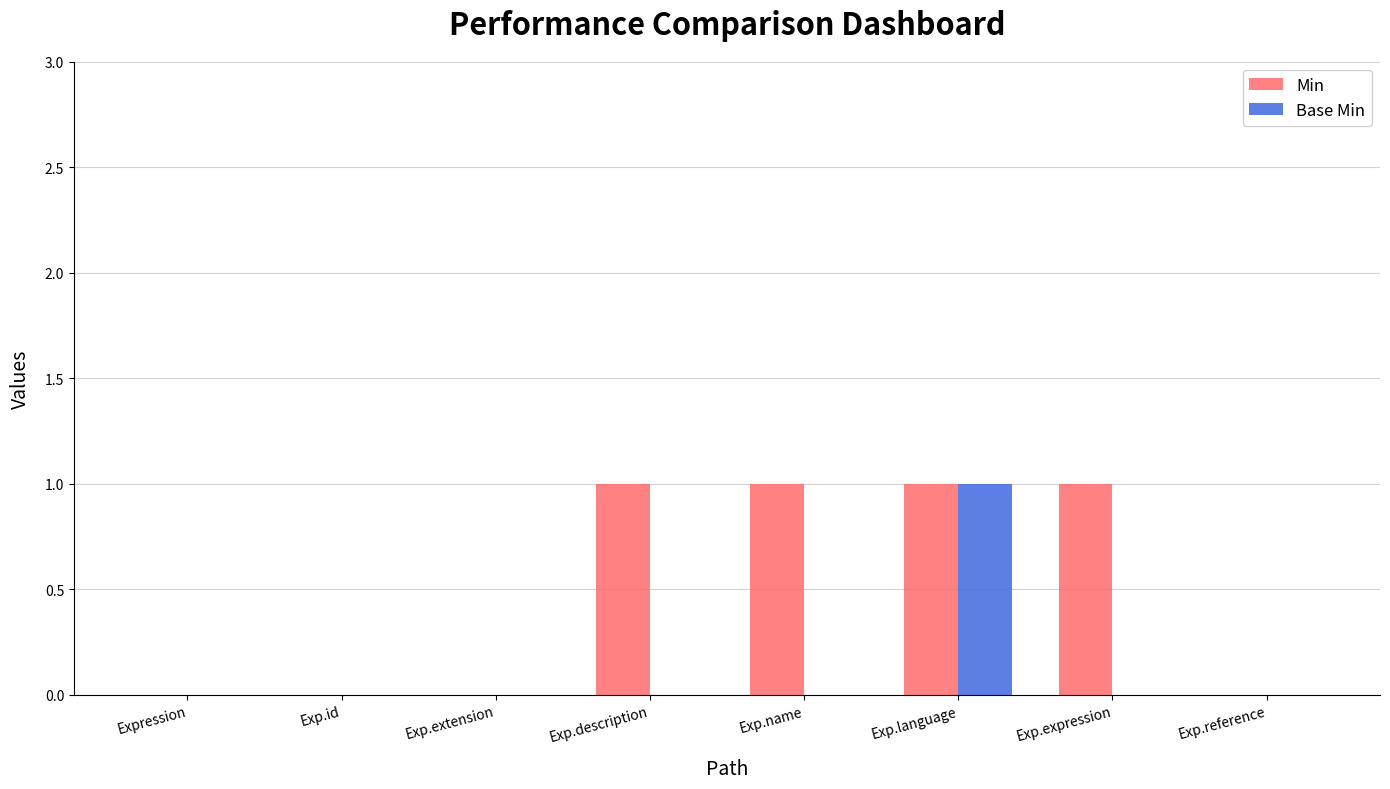

What is the sum of all Min values?

4